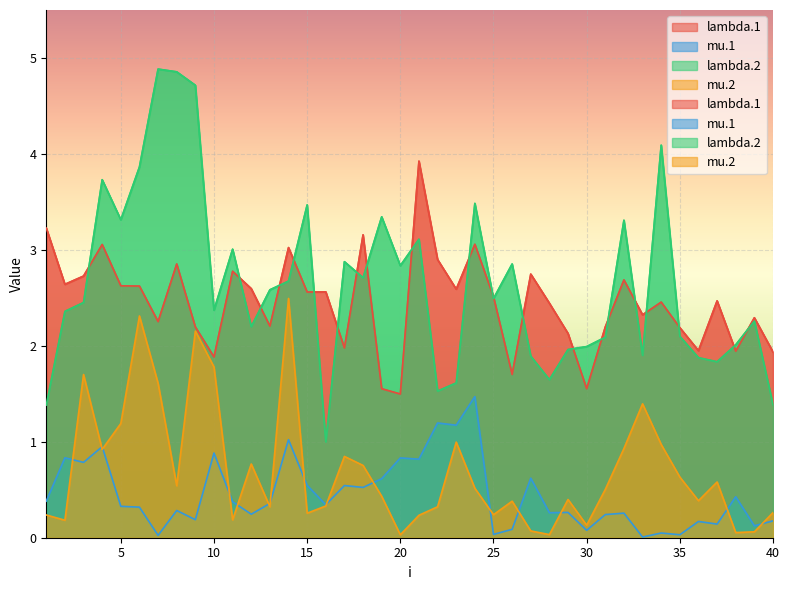

Reading left to right, what are all the values shown in this chart?

lambda.1: 3.2	2.6	2.7	3.1	2.6	2.6	2.3	2.9	2.2	1.9	2.8	2.6	2.2	3.0	2.6	2.6	2.0	3.2	1.6	1.5	3.9	2.9	2.6	3.1	2.5	1.7	2.7	2.4	2.1	1.6	2.2	2.7	2.3	2.5	2.2	1.9	2.5	1.9	2.3	1.9
mu.1: 0.4	0.8	0.8	0.9	0.3	0.3	0.0	0.3	0.2	0.9	0.4	0.2	0.4	1.0	0.5	0.3	0.5	0.5	0.6	0.8	0.8	1.2	1.2	1.5	0.0	0.1	0.6	0.3	0.3	0.1	0.2	0.3	0.0	0.0	0.0	0.2	0.1	0.4	0.1	0.2
lambda.2: 1.4	2.4	2.5	3.7	3.3	3.9	4.9	4.9	4.7	2.4	3.0	2.2	2.6	2.7	3.5	1.0	2.9	2.7	3.3	2.8	3.1	1.5	1.6	3.5	2.5	2.9	1.9	1.6	2.0	2.0	2.1	3.3	1.9	4.1	2.1	1.9	1.8	2.0	2.3	1.4
mu.2: 0.2	0.2	1.7	0.9	1.2	2.3	1.6	0.5	2.2	1.8	0.2	0.8	0.3	2.5	0.3	0.3	0.8	0.8	0.4	0.0	0.2	0.3	1.0	0.5	0.2	0.4	0.1	0.0	0.4	0.1	0.5	0.9	1.4	1.0	0.6	0.4	0.6	0.1	0.1	0.3